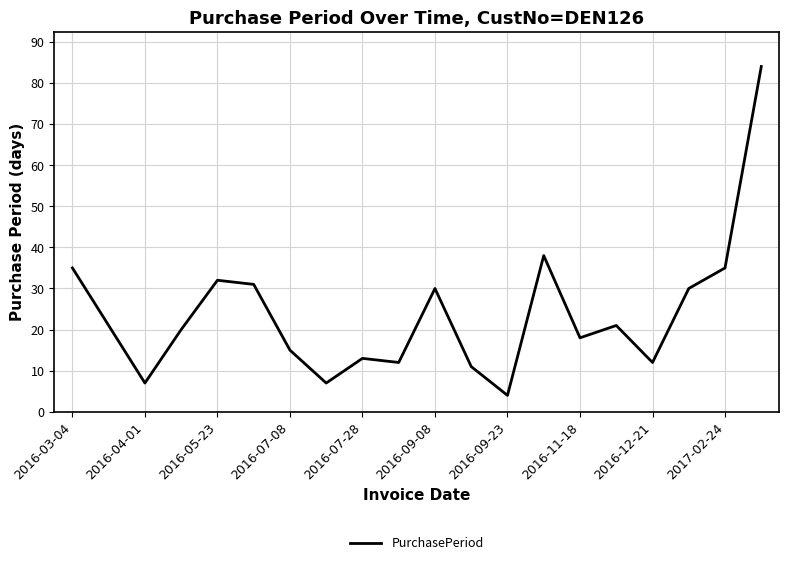

What is the difference between the maximum and minimum values?

80